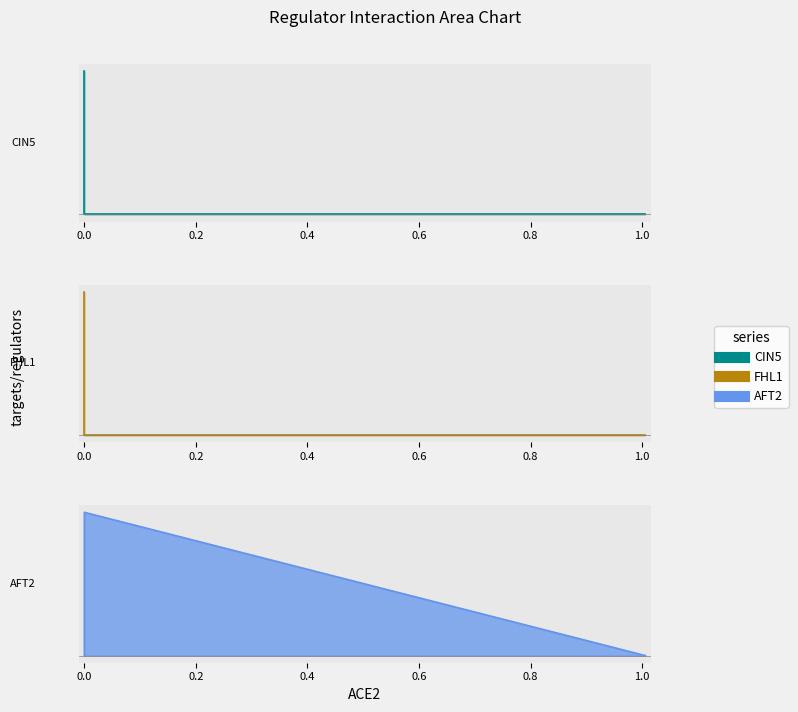

Is the value of CIN5 at ACE2 greater than the value of FHL1 at AFT2?

No